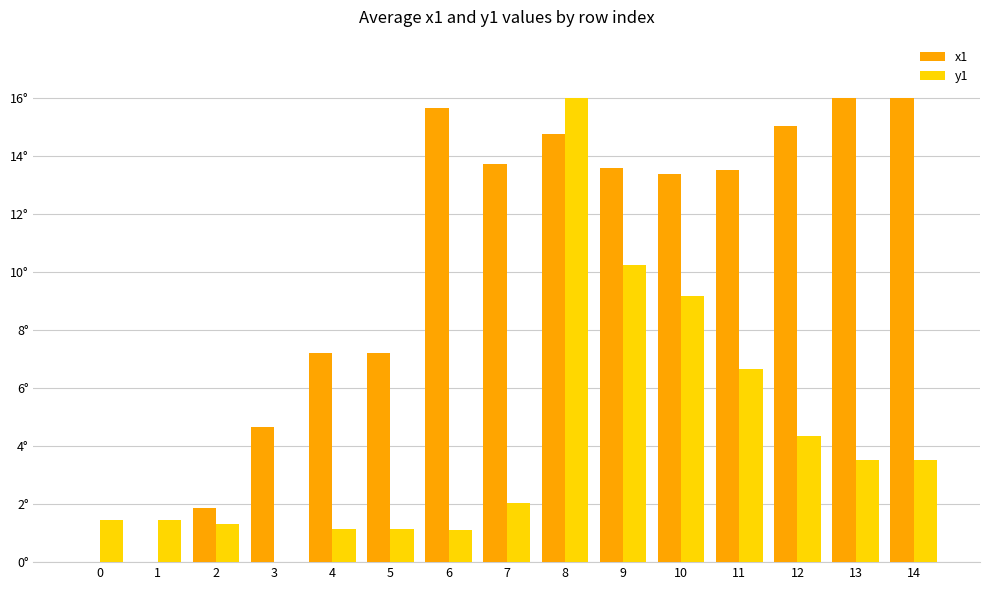

Which series has the widest spread of values?

x1